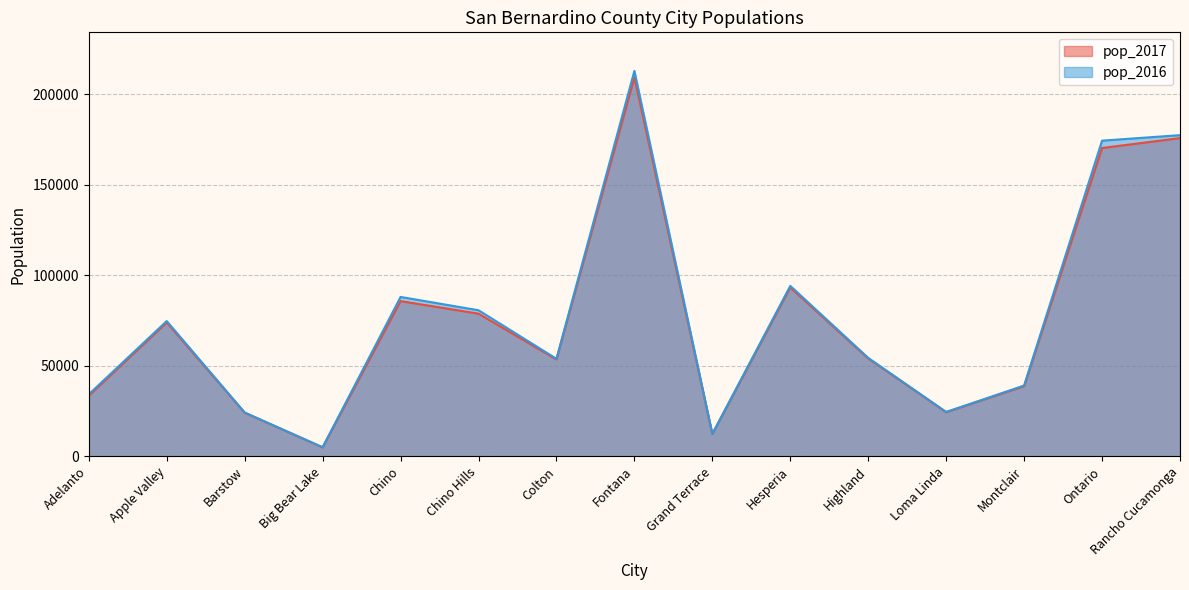

Where is pop_2017 nearest to the value 107091?

Hesperia